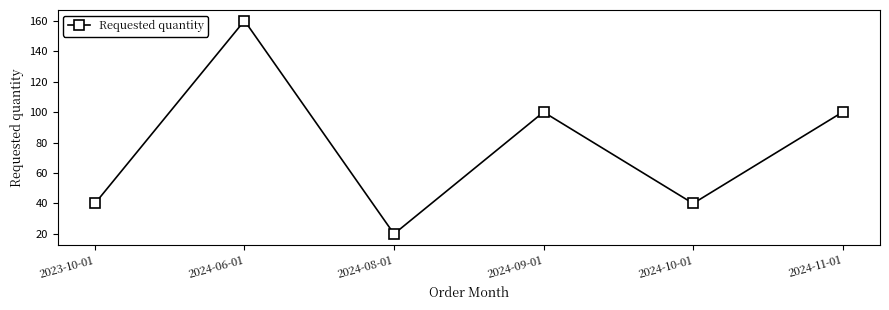

Where is the first local maximum?

2024-06-01